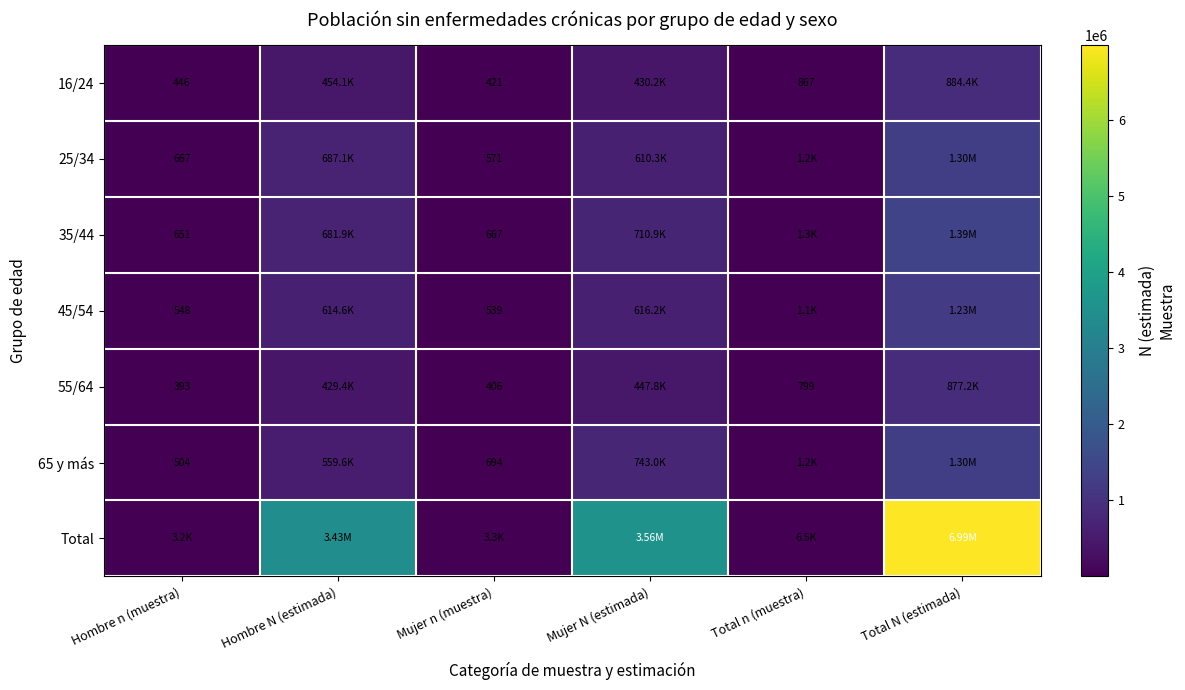

At which label is Total closest to 3494148?

Mujer N (estimada)